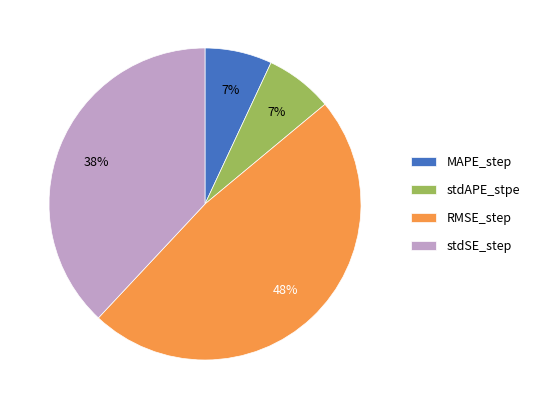

Do RMSE_step and stdSE_step together represent more than half of the pie?

Yes